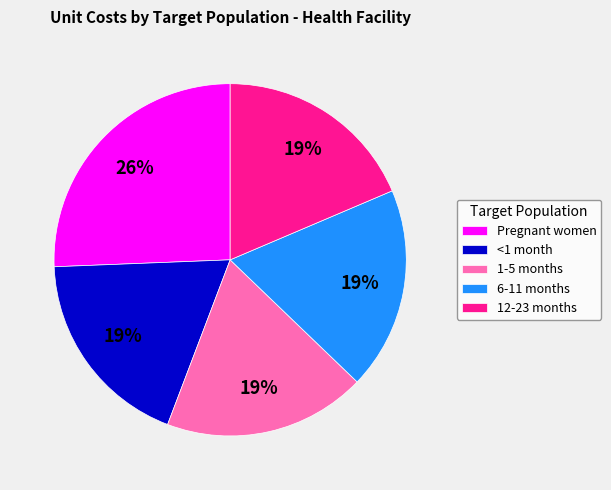

To the nearest percent, what is the average slice percentage?

20%